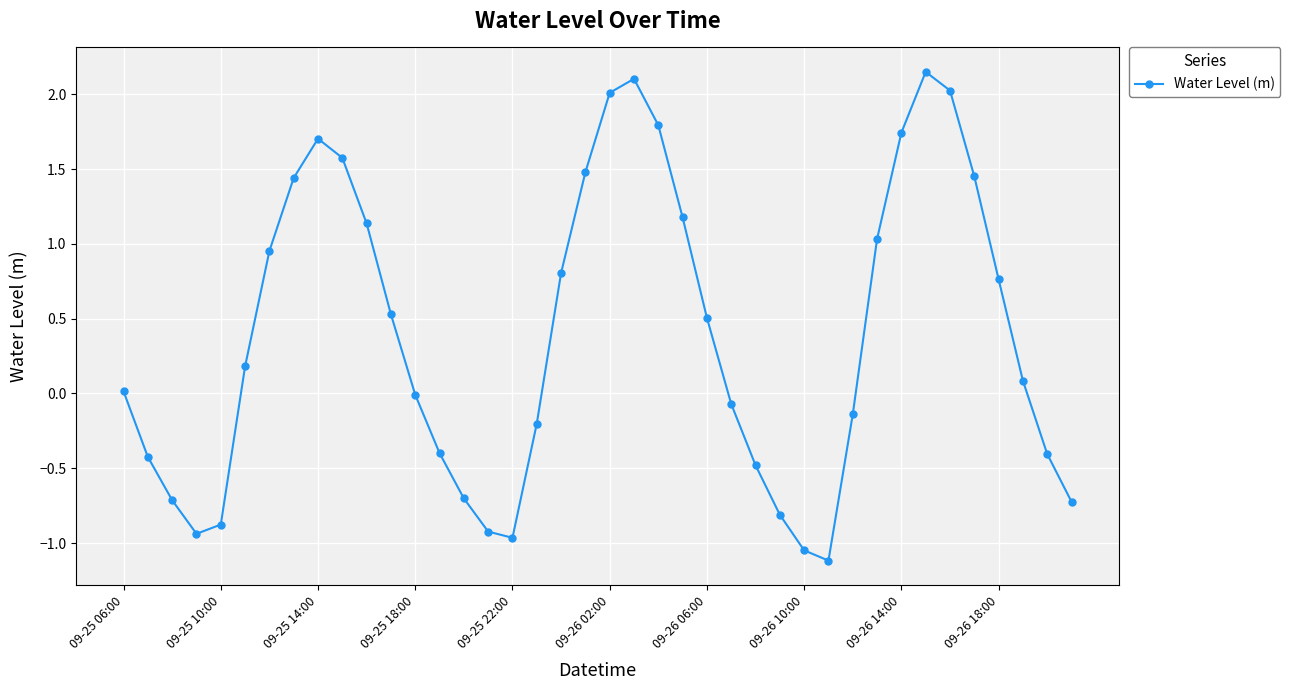

What is the sum of all values?

15.7